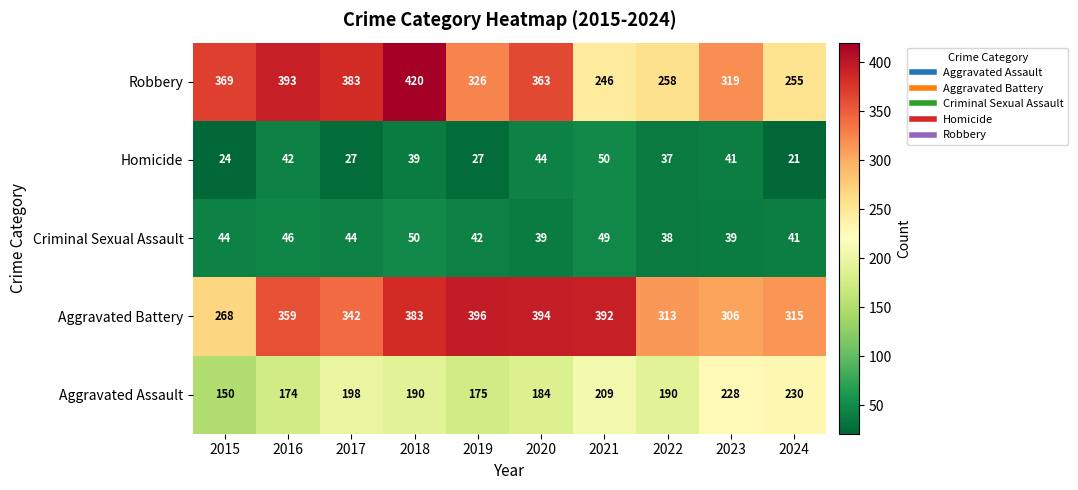

Which series changed the most between 2018 and 2022?

Robbery